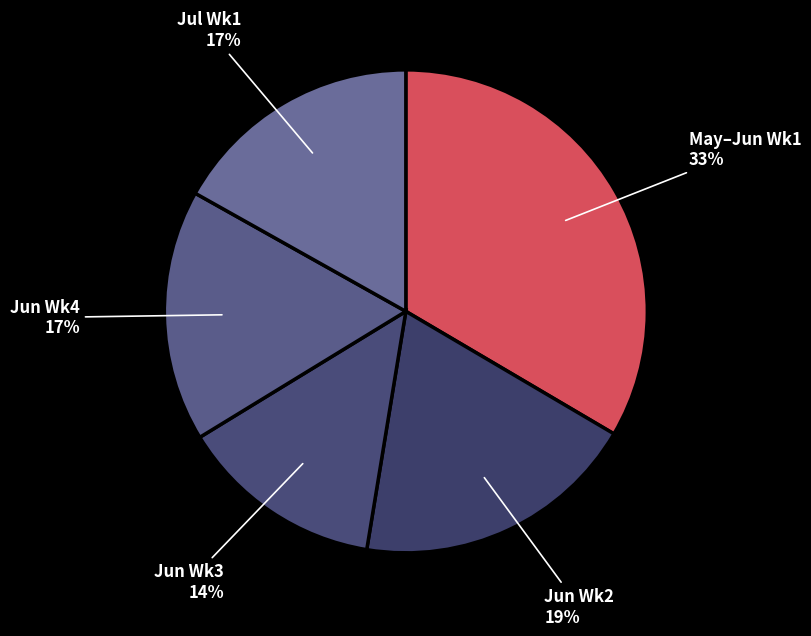

Count the number of slices in the pie.

5